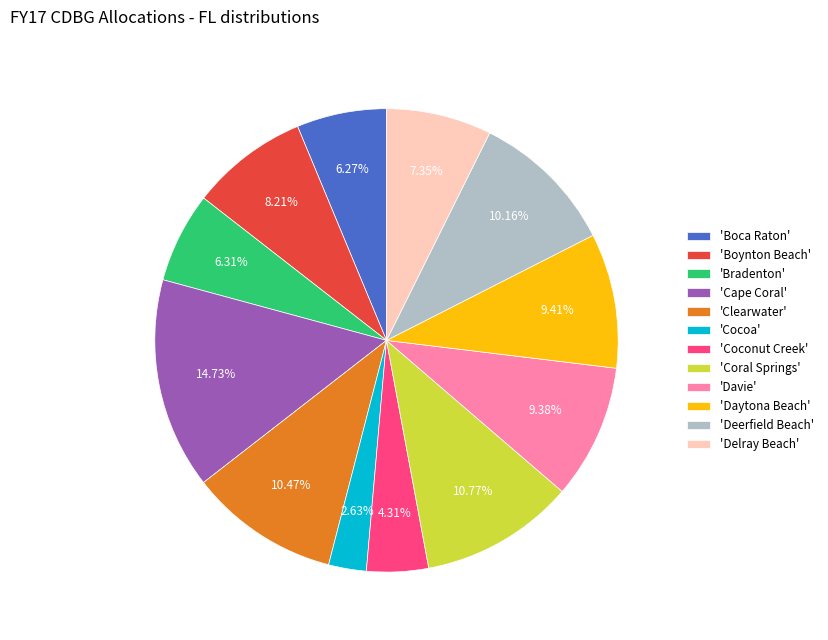

What is the ratio of the value at 'Coral Springs' to the value at 'Delray Beach'?

1.5